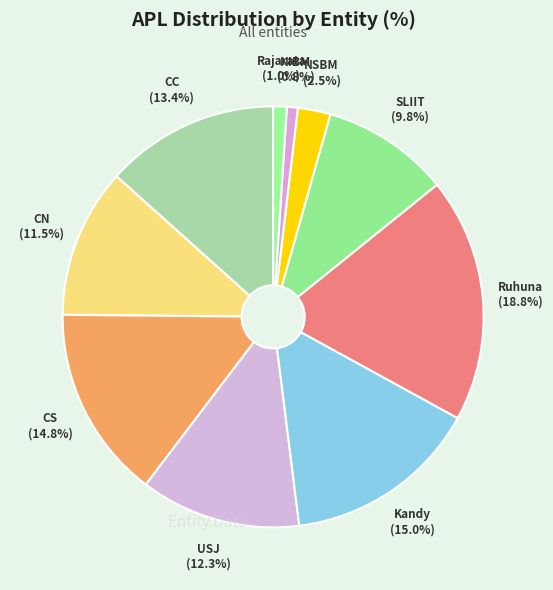

Which slice is the largest?

Ruhuna